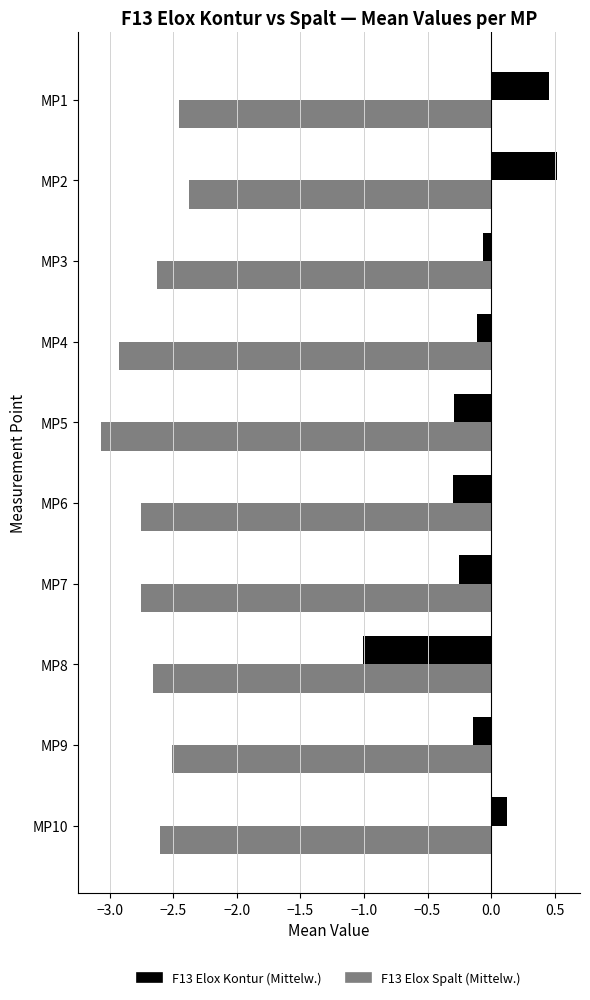

At how many categories does at least one series exceed -2?

10